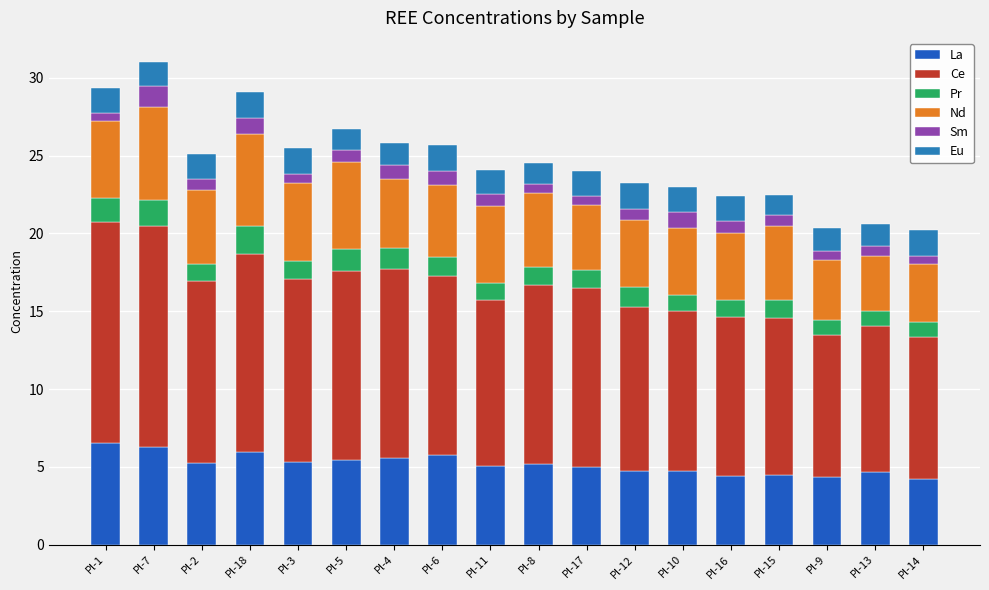

How many bars are there in total?

18